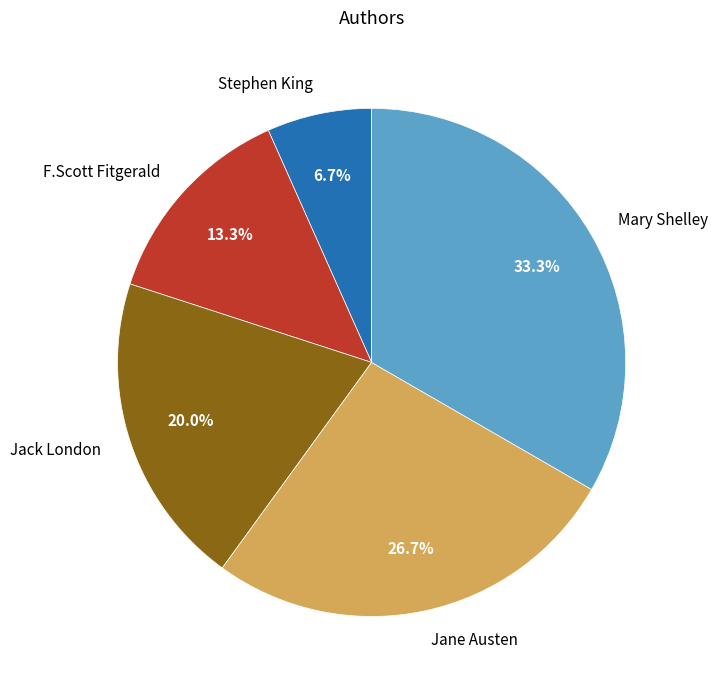

What portion of the pie excludes Jane Austen?

73.3%